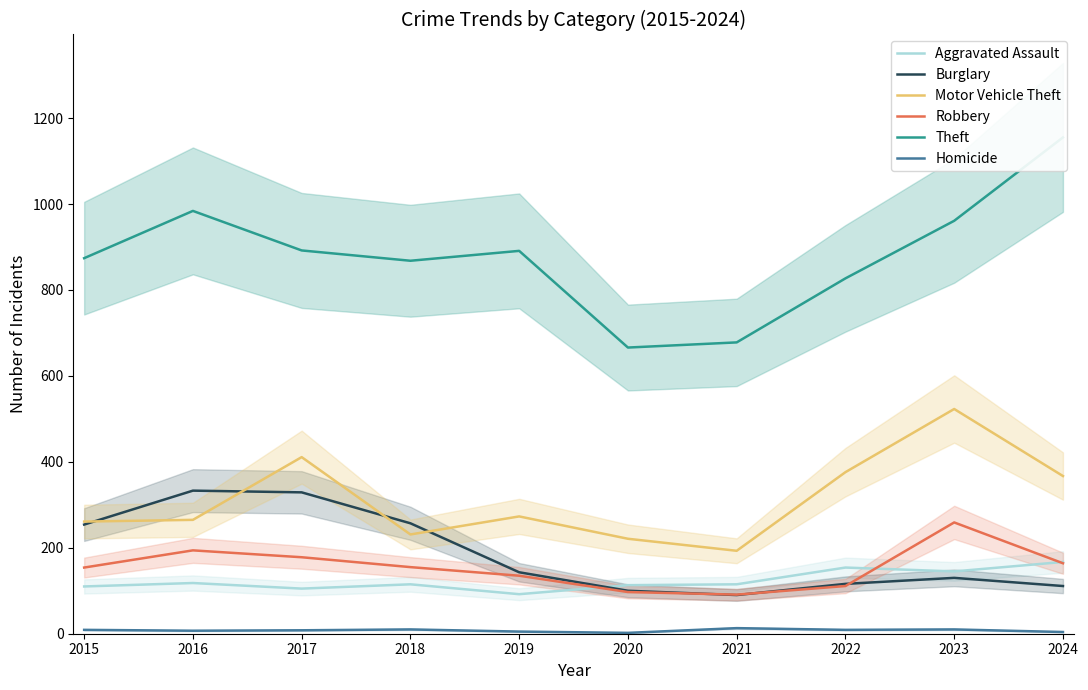

What is the value of the Theft point at the 8th from the left?

827